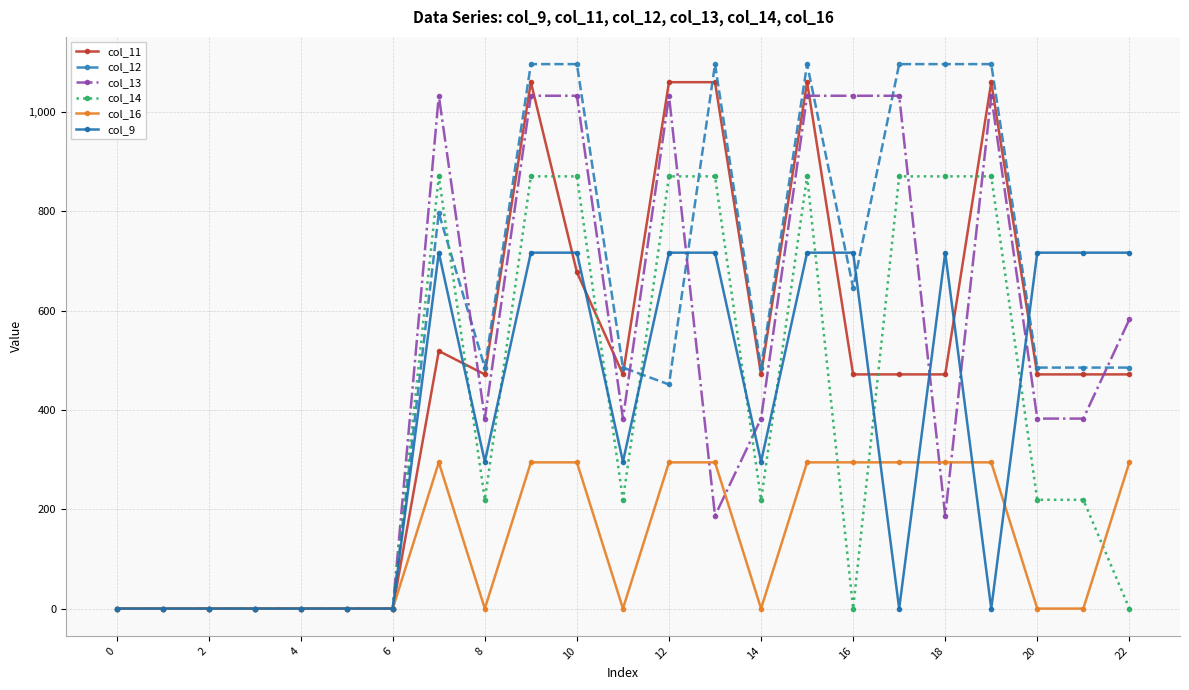

What is the maximum value for col_12?

1096.7